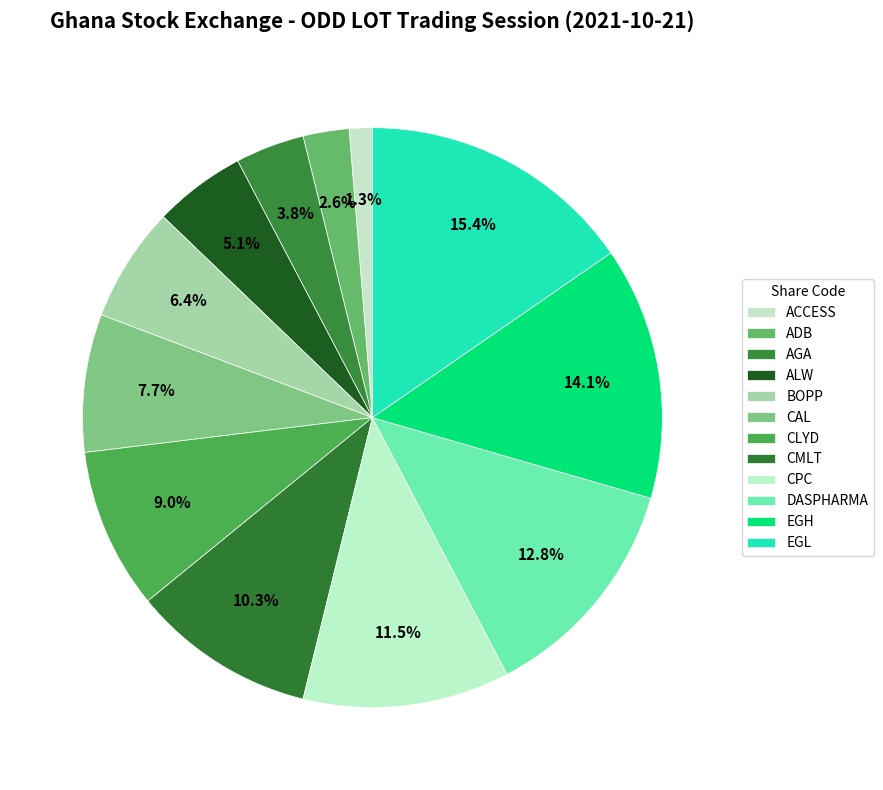

Count the number of slices in the pie.

12